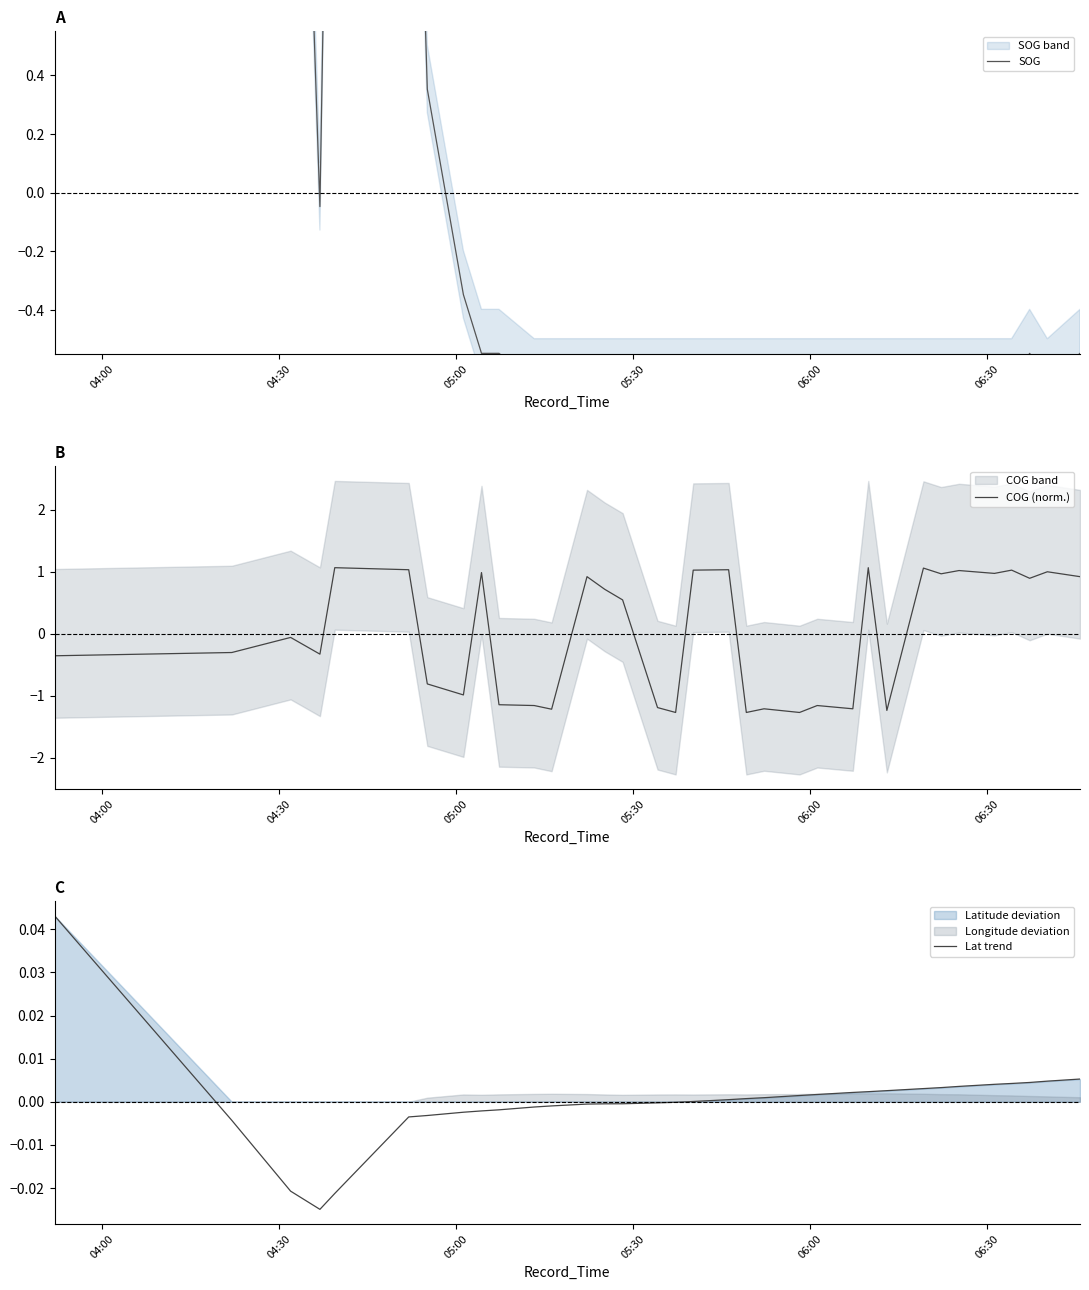

Reading left to right, list all the values displayed in this chart.

SOG: 3.7	4.5	3.0	-0.0	3.0	2.5	0.4	-0.3	-0.5	-0.5	-0.6	-0.6	-0.6	-0.6	-0.6	-0.6	-0.6	-0.6	-0.6	-0.6	-0.6	-0.6	-0.6	-0.6	-0.6	-0.6	-0.6	-0.6	-0.6	-0.6	-0.6	-0.5	-0.6	-0.5
COG (norm.): -0.4	-0.3	-0.1	-0.3	1.1	1.0	-0.8	-1.0	1.0	-1.1	-1.2	-1.2	0.9	0.7	0.5	-1.2	-1.3	1.0	1.0	-1.3	-1.2	-1.3	-1.2	-1.2	1.1	-1.2	1.1	1.0	1.0	1.0	1.0	0.9	1.0	0.9
Lat trend: 0.0	-0.0	-0.0	-0.0	-0.0	-0.0	-0.0	-0.0	-0.0	-0.0	-0.0	-0.0	-0.0	-0.0	-0.0	-0.0	-0.0	0.0	0.0	0.0	0.0	0.0	0.0	0.0	0.0	0.0	0.0	0.0	0.0	0.0	0.0	0.0	0.0	0.0